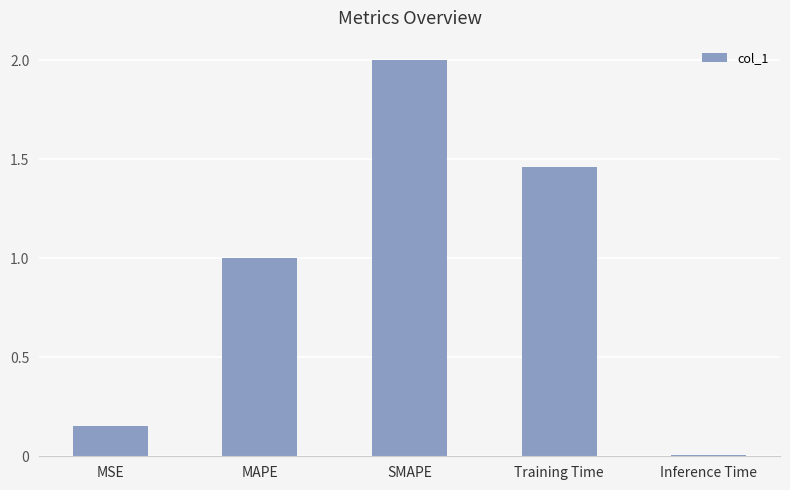

What is the greatest value displayed?

2.0